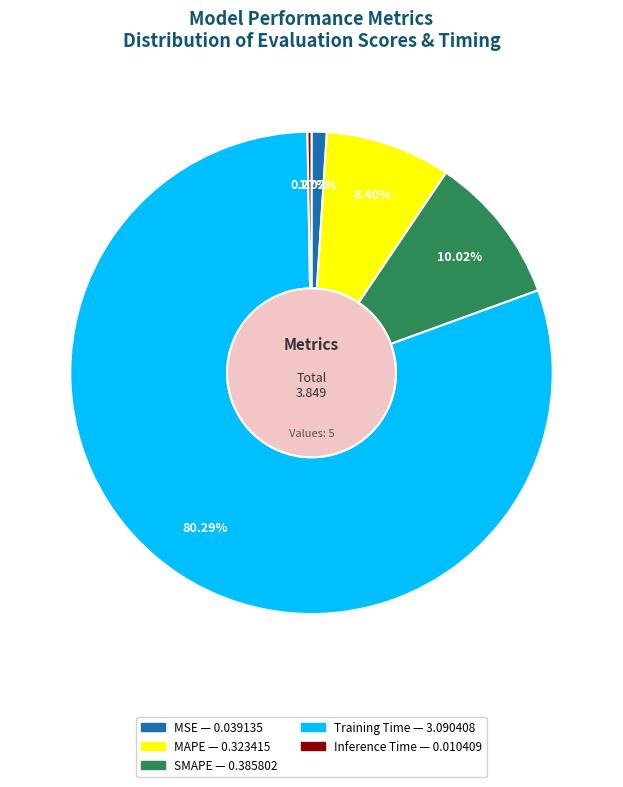

Combined, do SMAPE and MAPE account for over 50%?

No